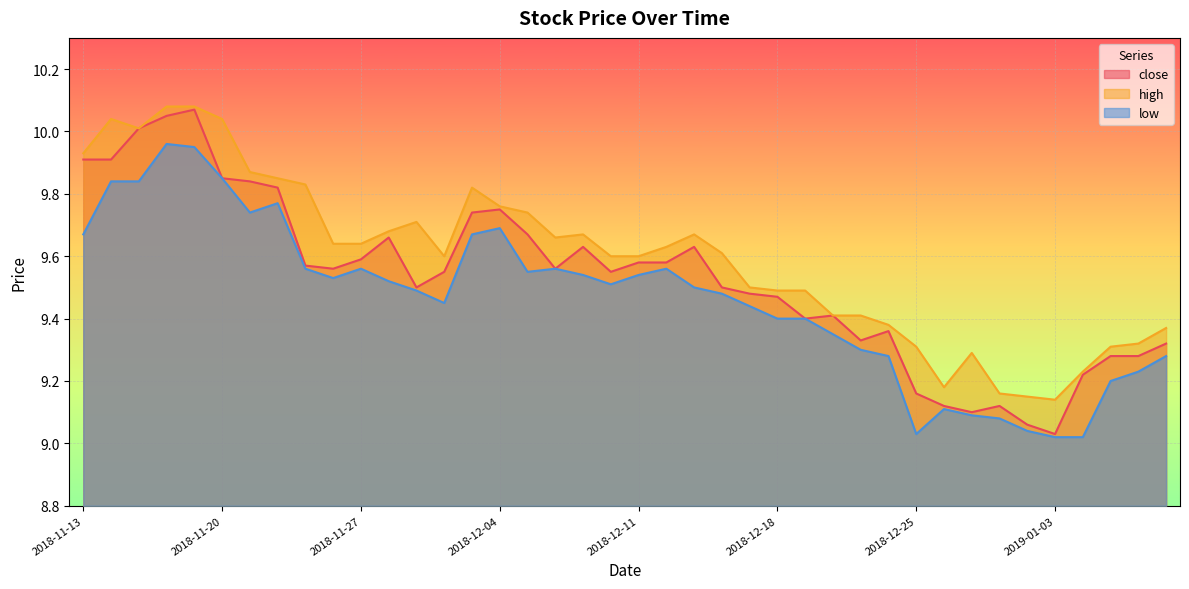

Where is low nearest to the value 9?

2019-01-03